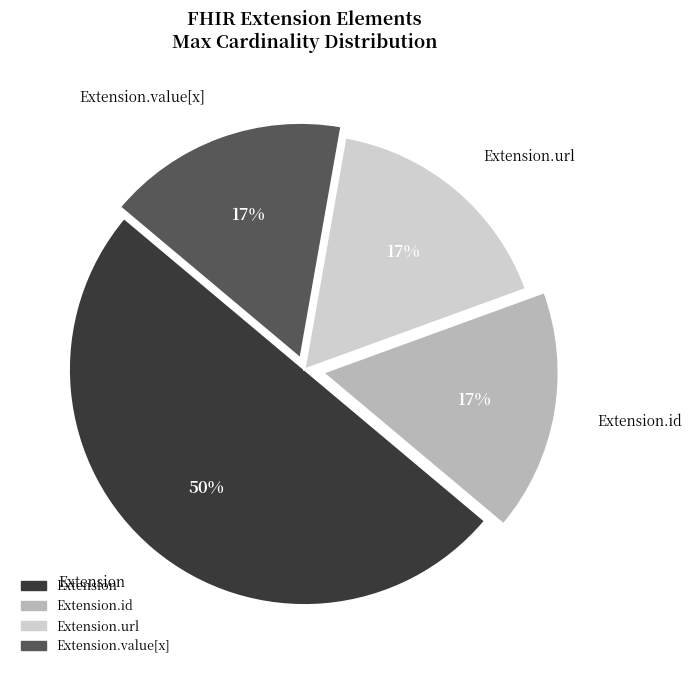

The Extension slice represents 1% of the pie. True or false?

False